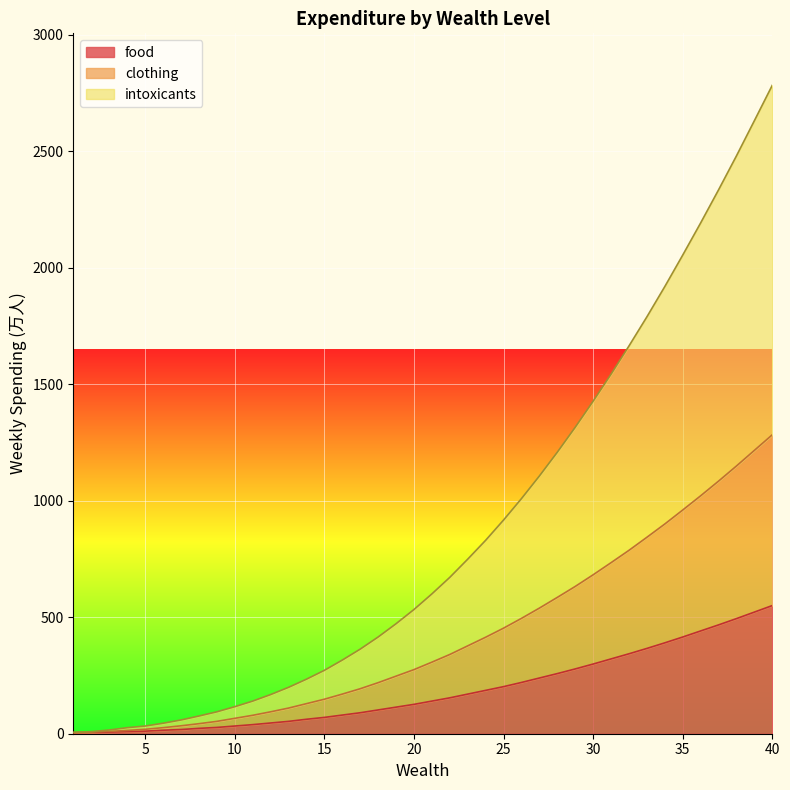

How many data points in clothing are above 307?

19